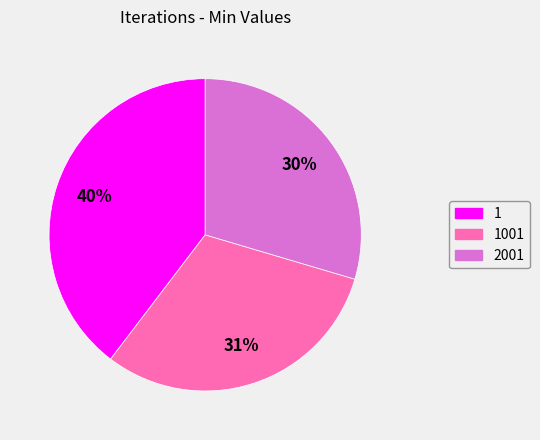

To the nearest percent, what is the average slice percentage?

33%